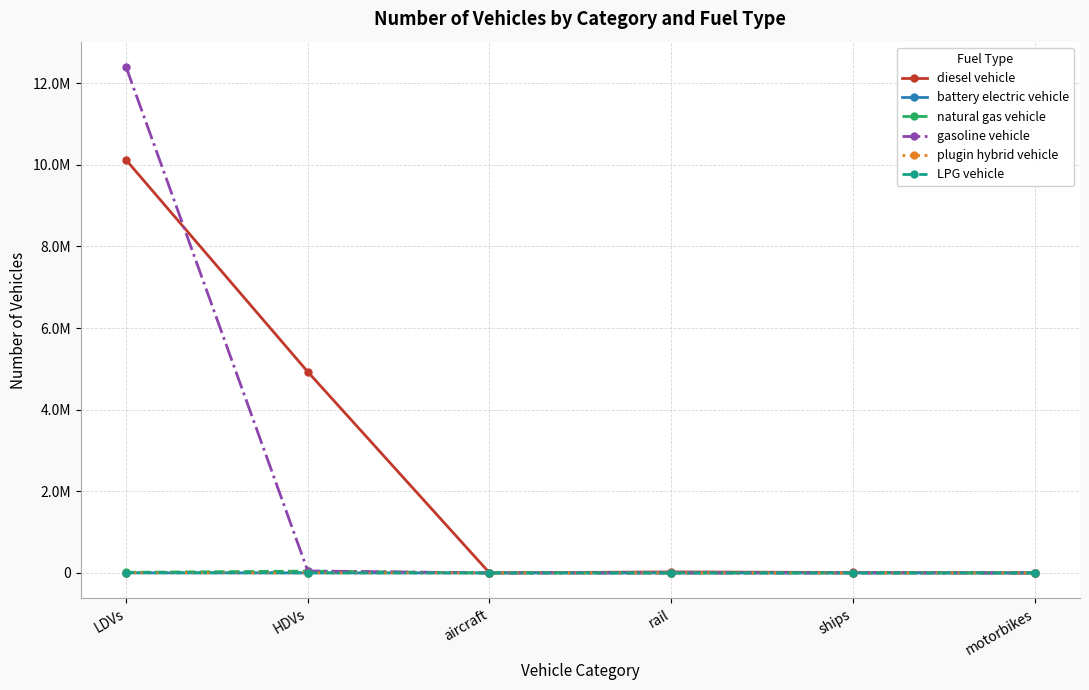

True or false: diesel vehicle has a value of 10524.0 at ships.

True